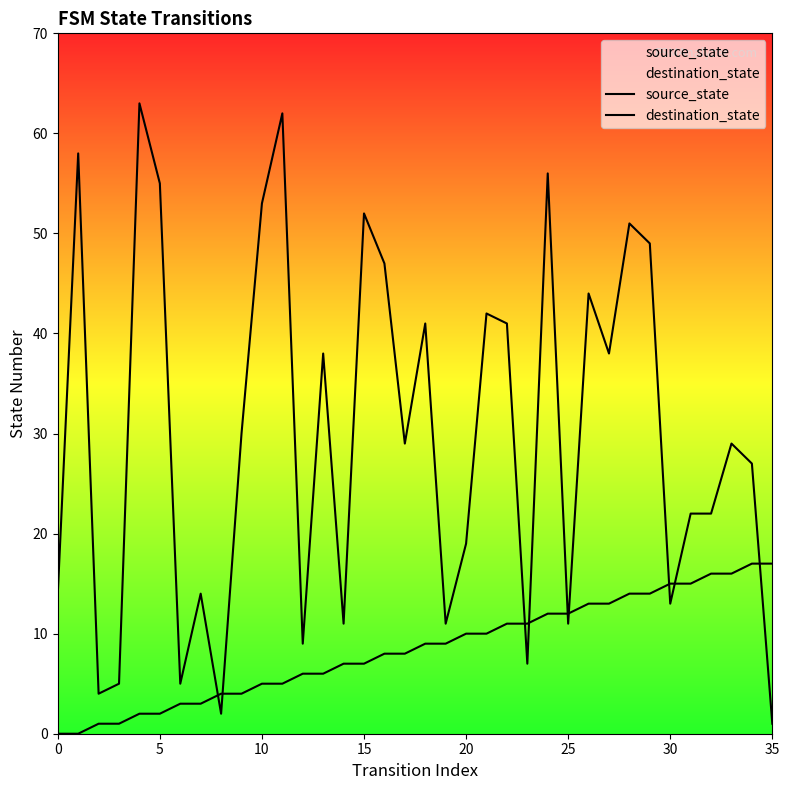

Is the value of source_state at 8 greater than the value of destination_state at 9?

No